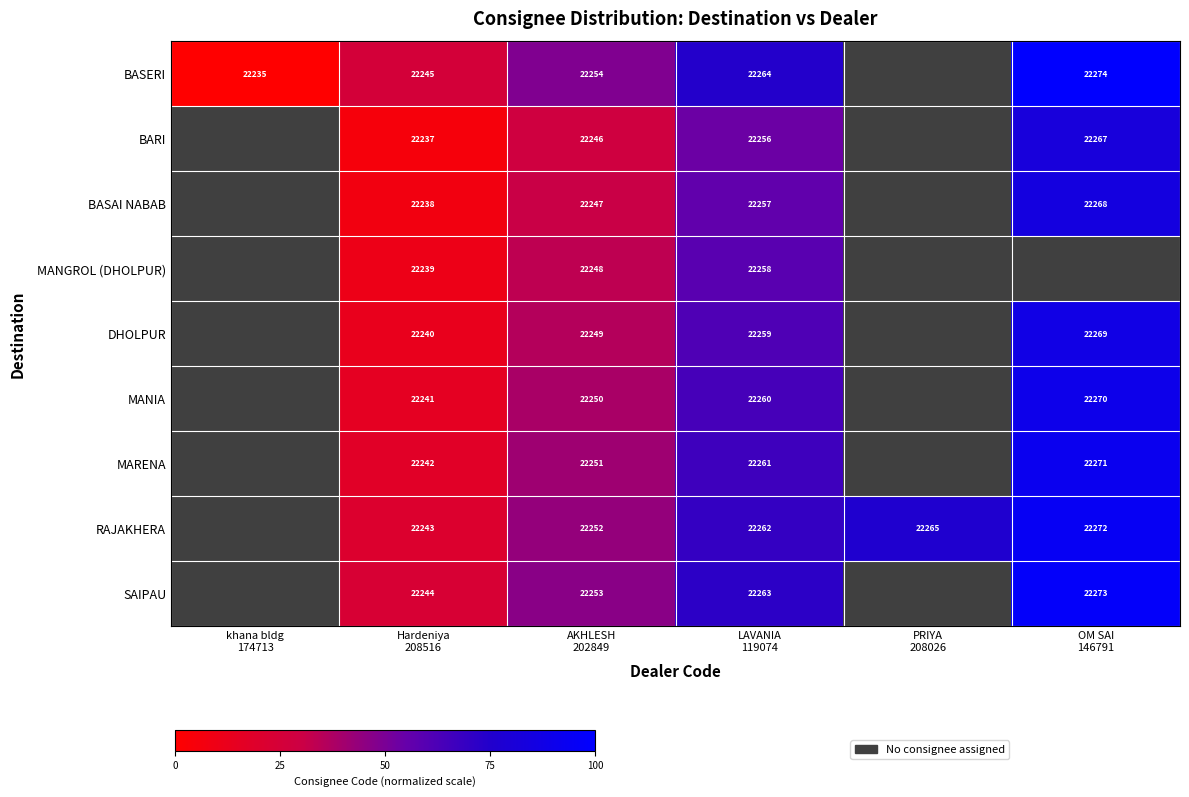

What is the difference between the SAIPAU values at Hardeniya 208516 and AKHLESH 202849?

23.1